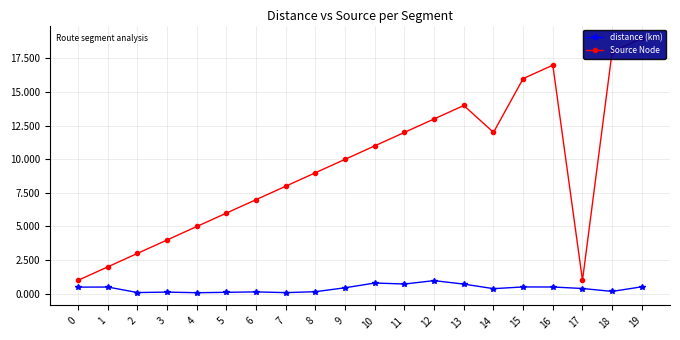

Where is the first local minimum for distance (km)?

2